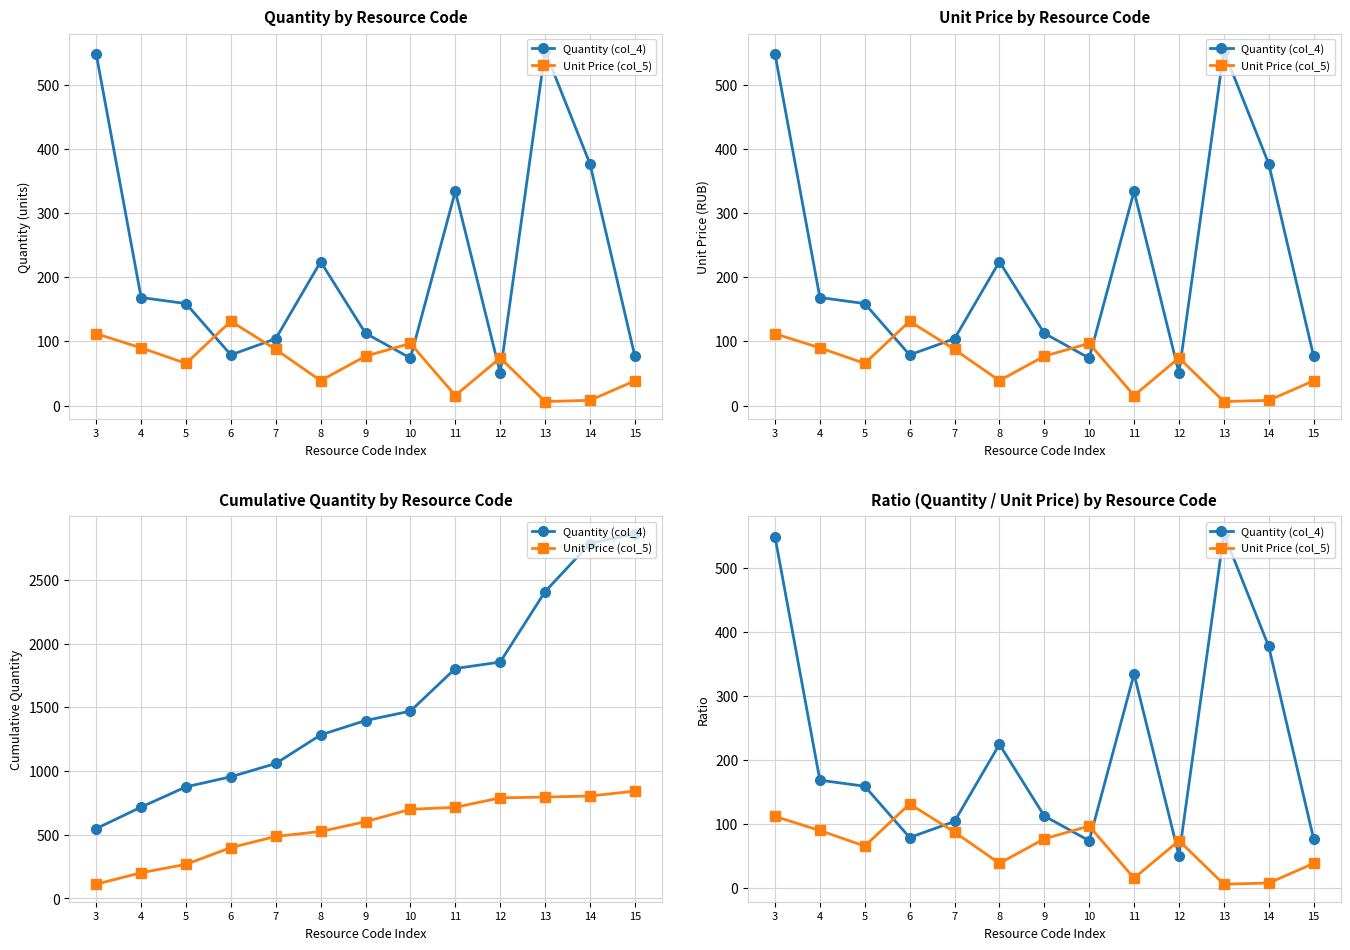

At which label is Unit Price (col_5) closest to 68?

5